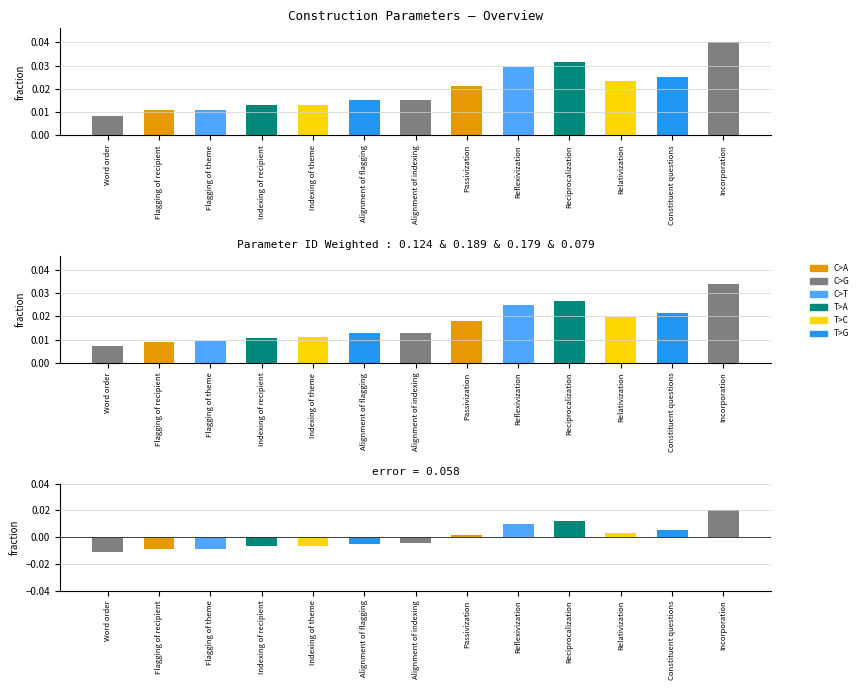

At which category does the chart reach its minimum across all series?

Word order